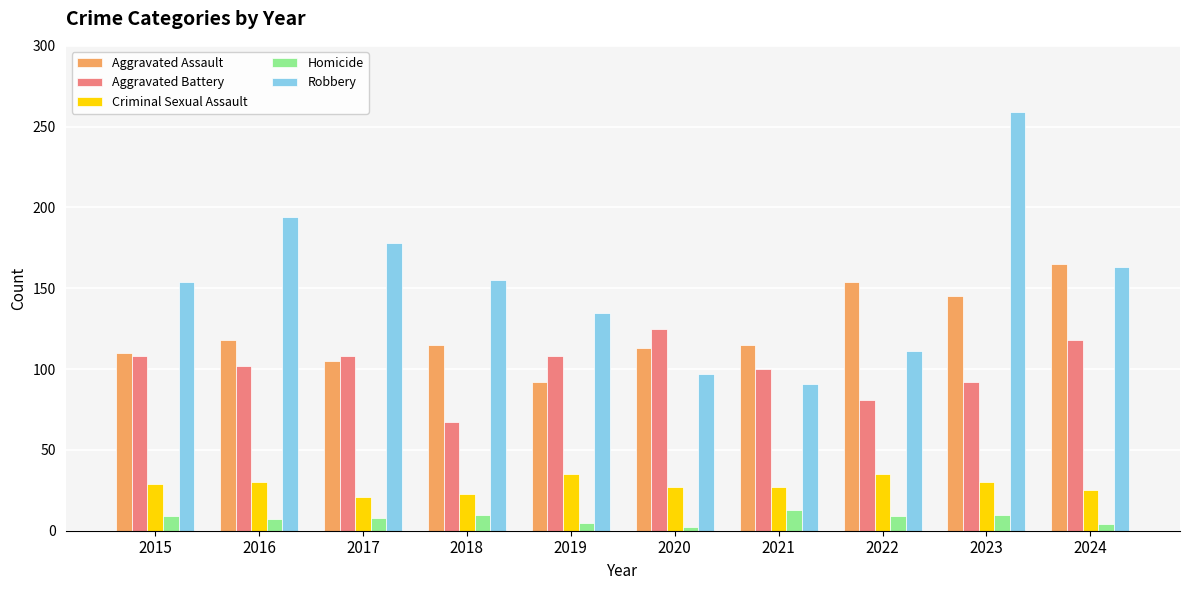

What is the total value across all series at 2016?

451